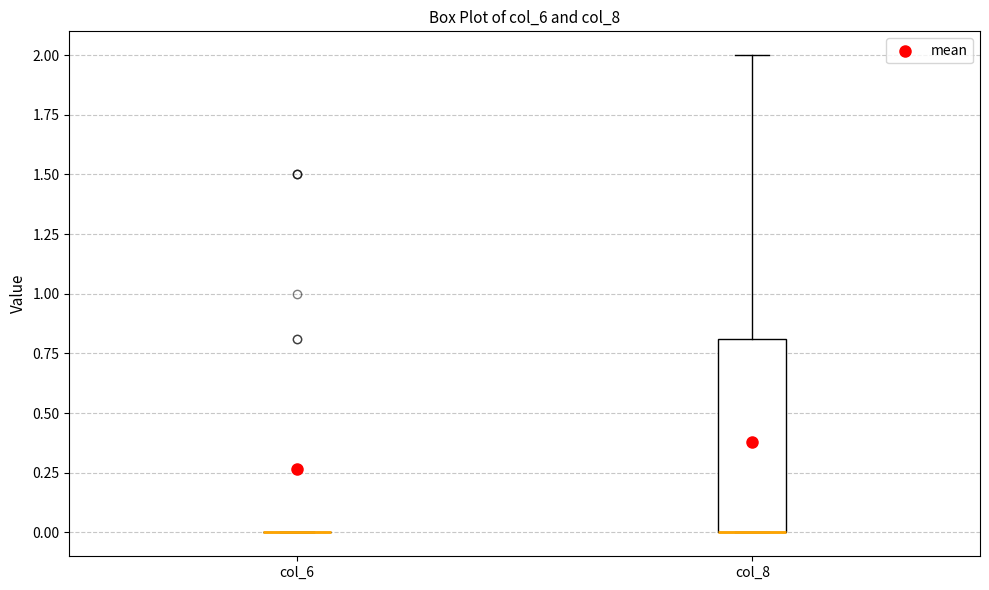

Reading left to right, read every box against the y-axis: the position of its median line, the range the box covers, and the ends of its whiskers. The values are not printed on the chart, so give them approximately, as read against the axis.

col_6: box collapsed to a line at 0.0, whiskers 0.0 to 0.0
col_8: median 0.0 (drawn on the box's lower edge), box 0.0 to 0.8, whiskers 0.0 to 2.0